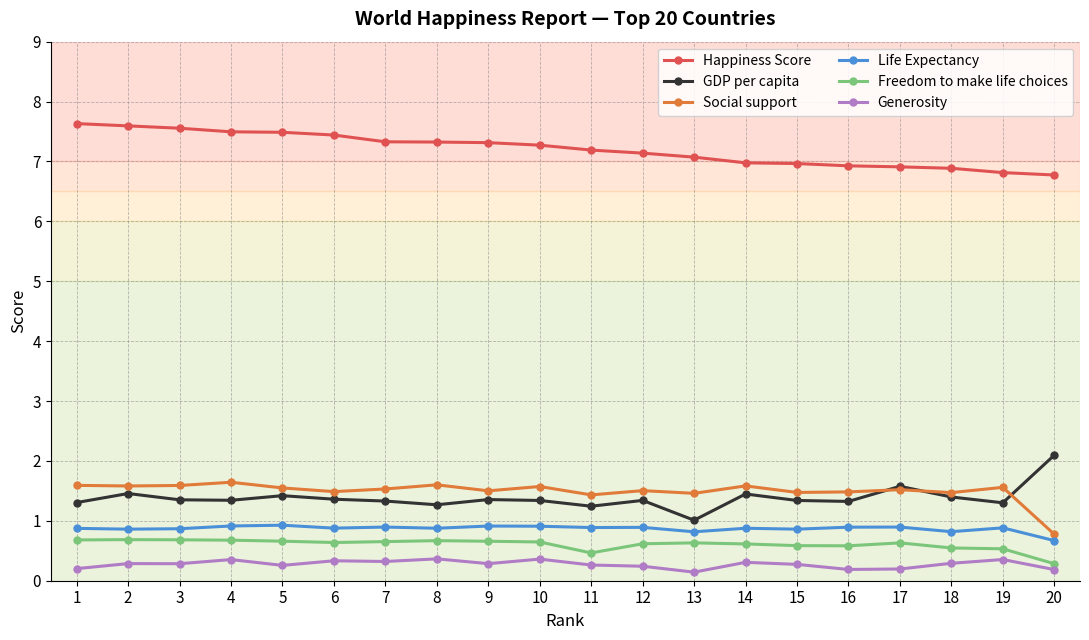

What is the total value across all series at 6?

12.1